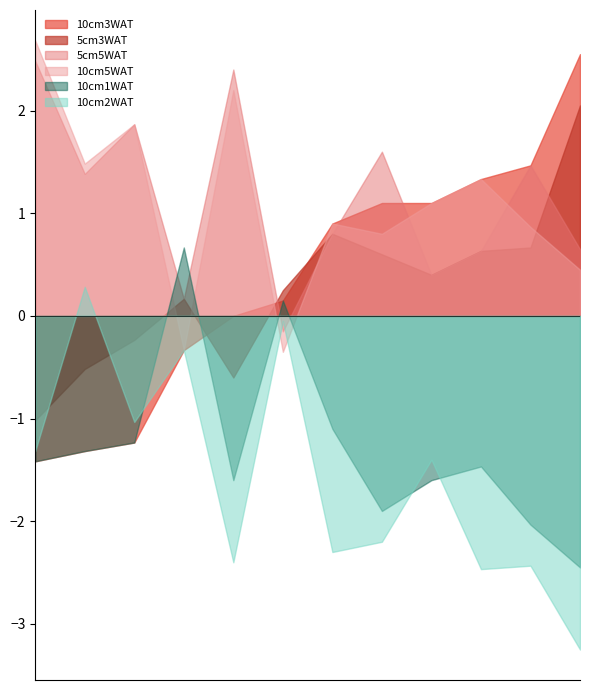

Which series has the largest range (max minus min)?

10cm3WAT